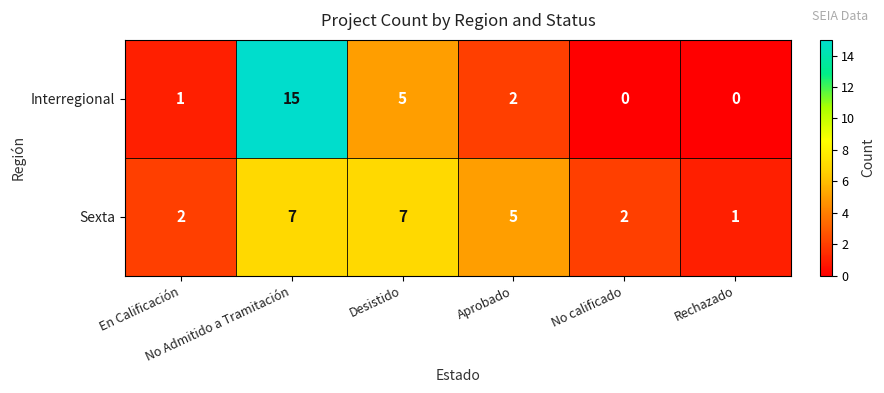

What is the greatest value displayed?

15